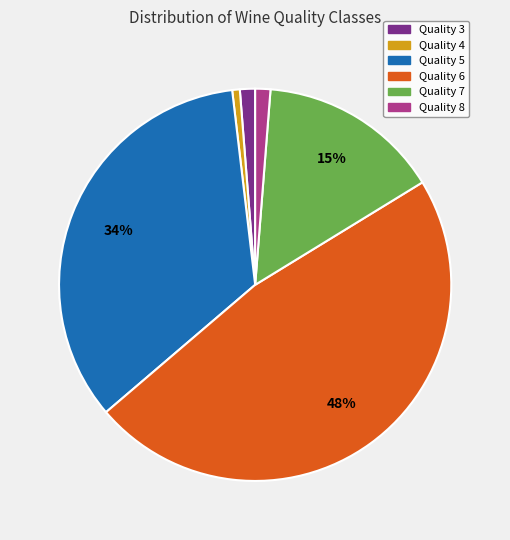

Is there a majority slice in this chart?

No